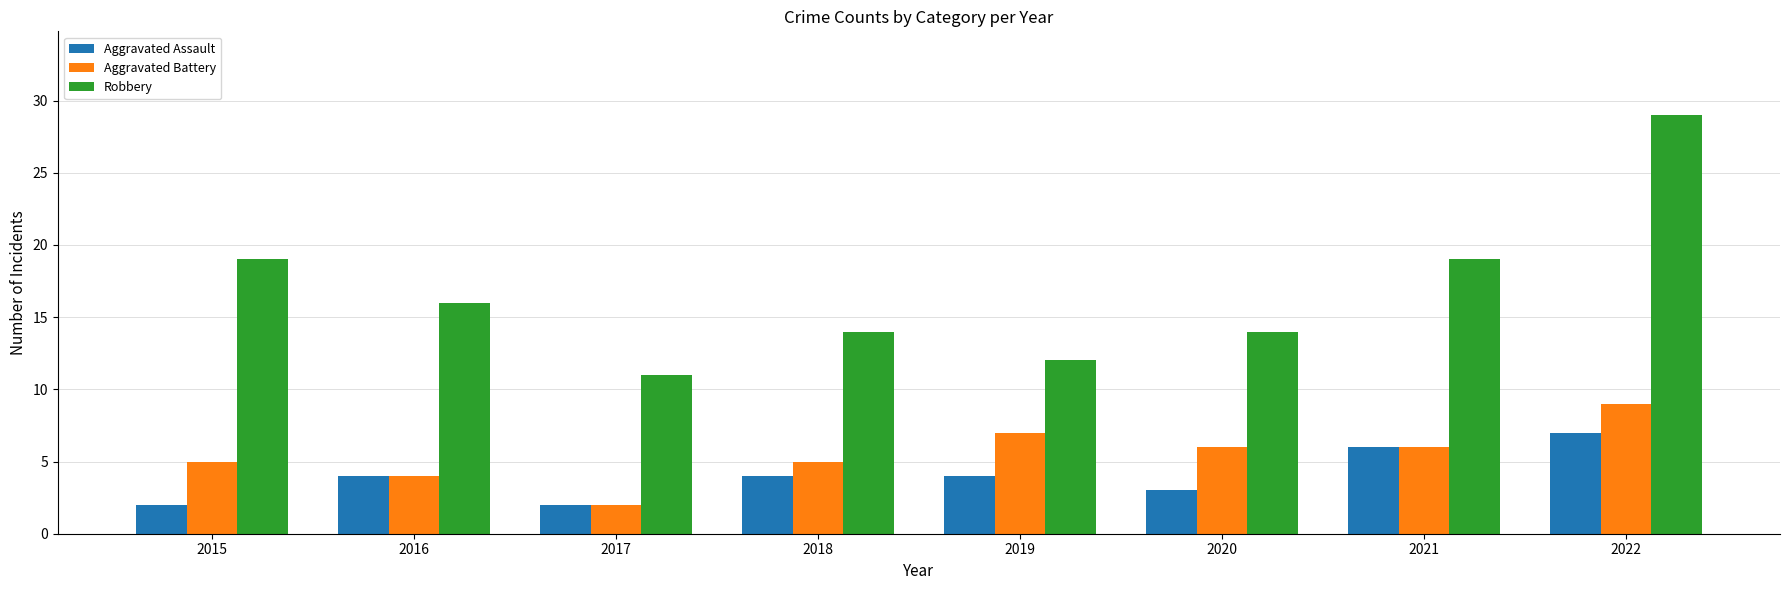

Between 2015 and 2022, which series saw the biggest shift?

Robbery